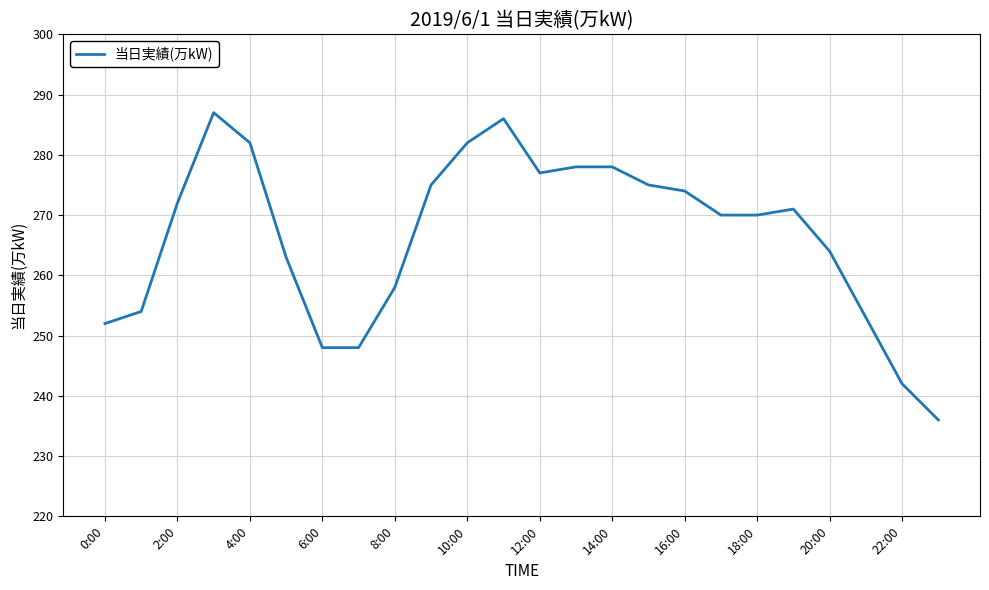

Does the chart display data point markers on the line(s)?

No